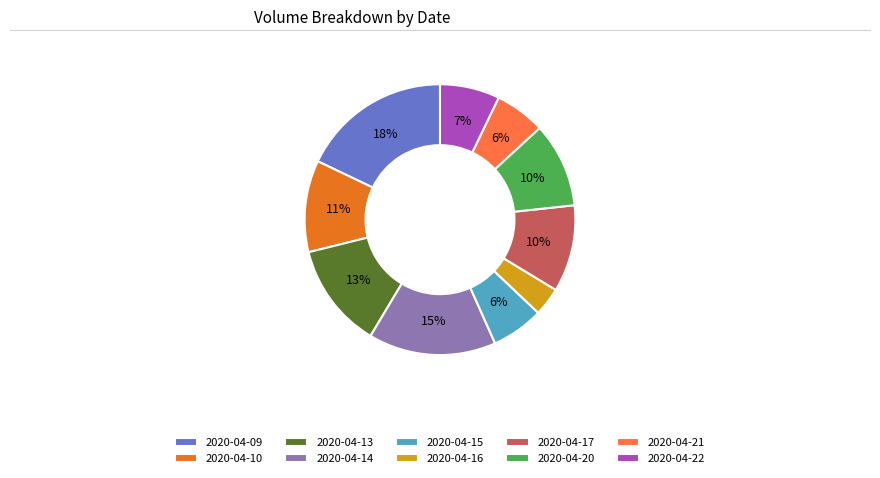

How many slices are in this pie chart?

10